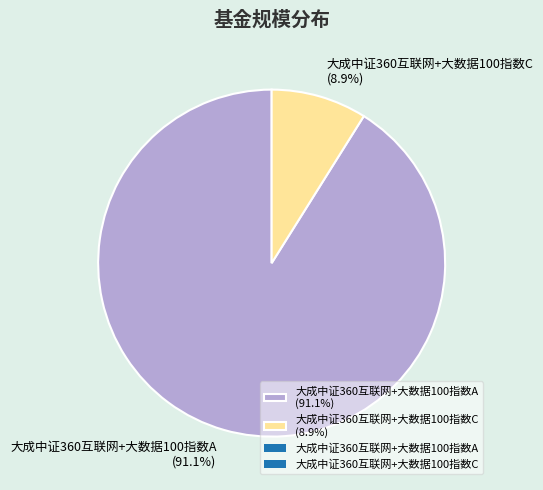

To the nearest percent, what percentage of the pie is 大成中证360互联网+大数据100指数C?

9%